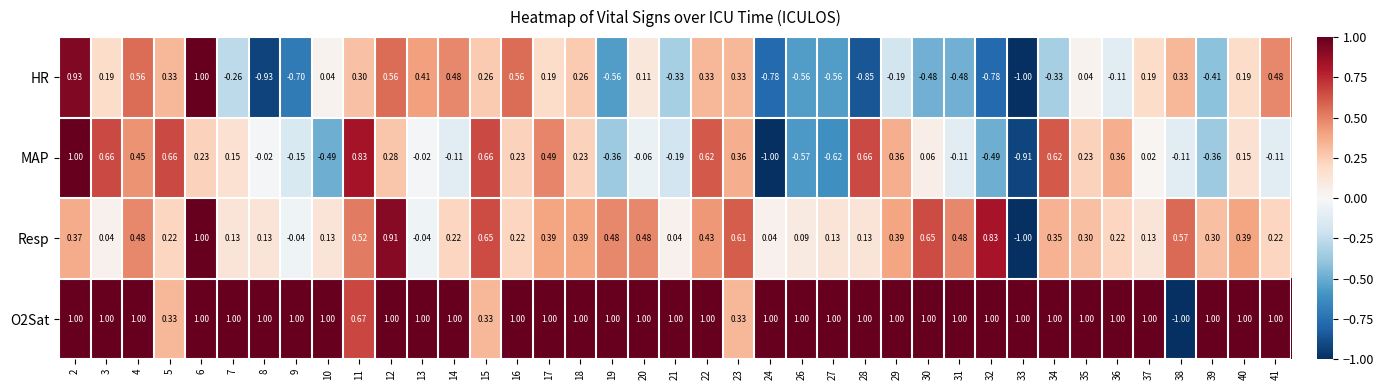

Between 7 and 36, which series saw the biggest shift?

MAP